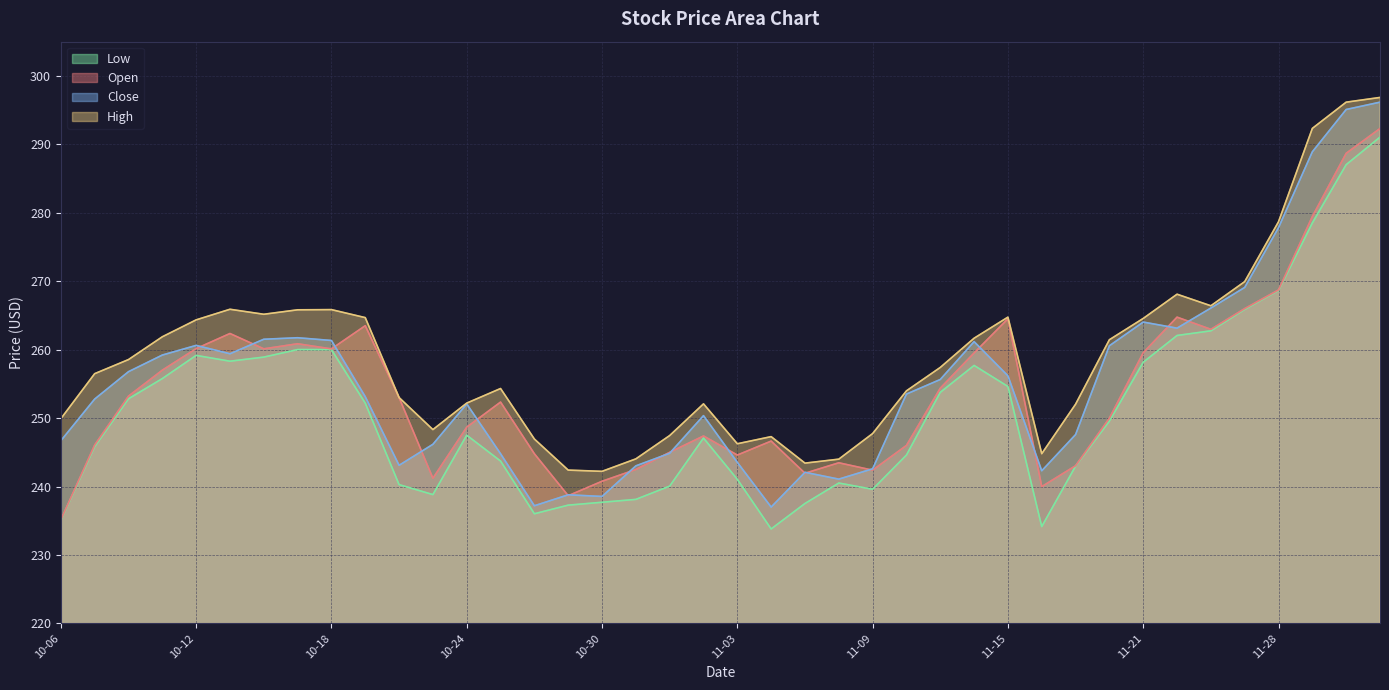

True or false: open has a value of 403.9 at 2023-11-13.

False